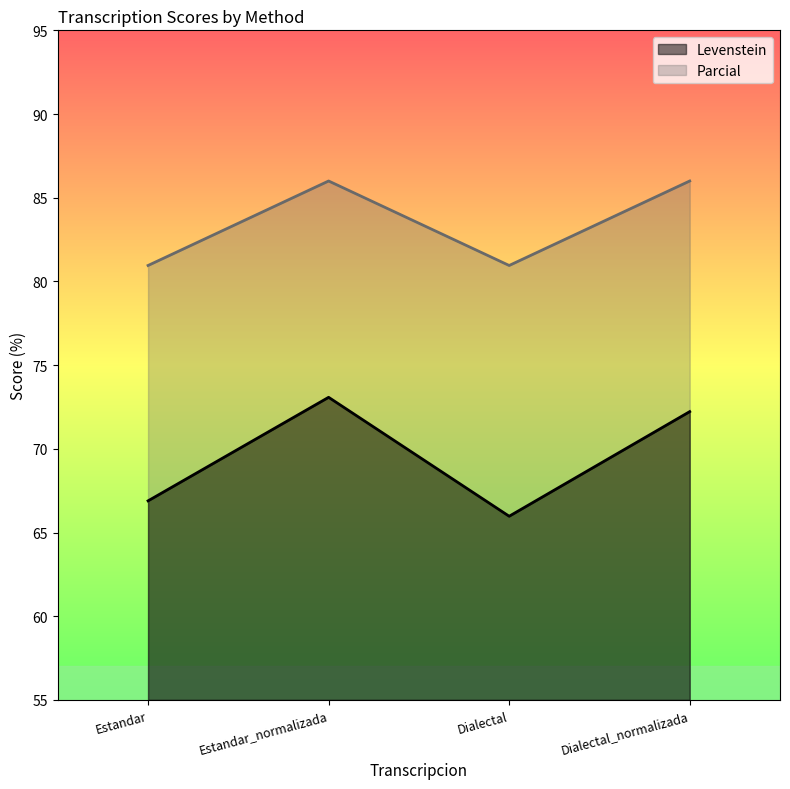

What are all the series names shown in the legend?

Levenstein, Parcial